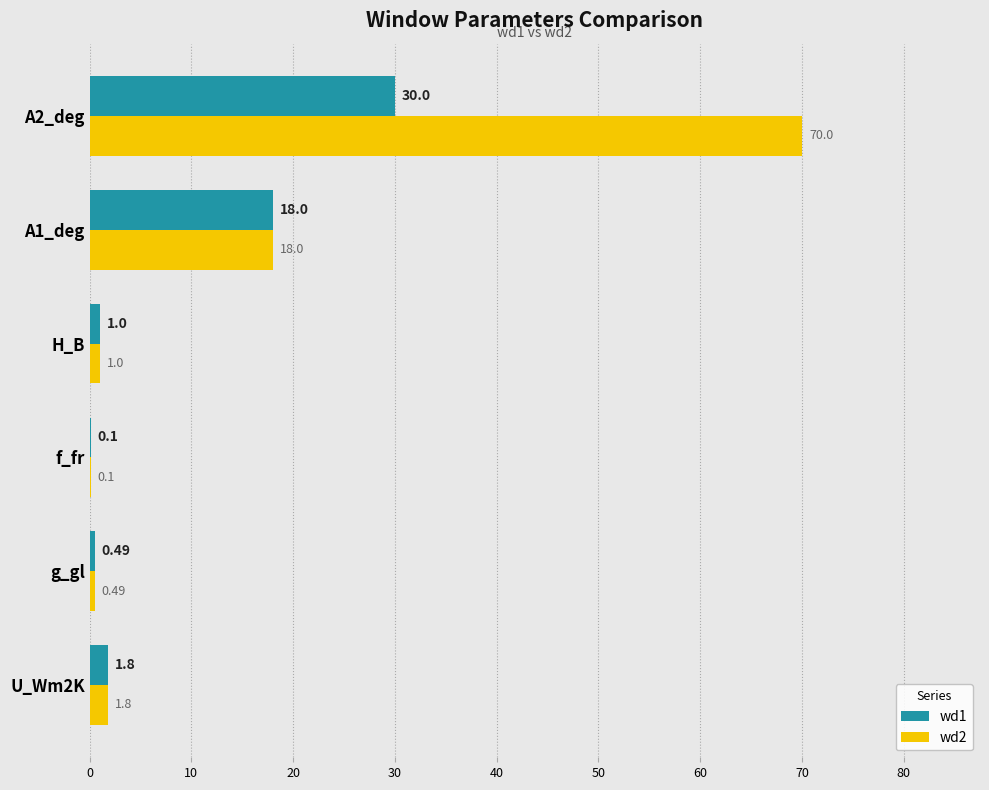

What is the greatest value displayed?

70.0